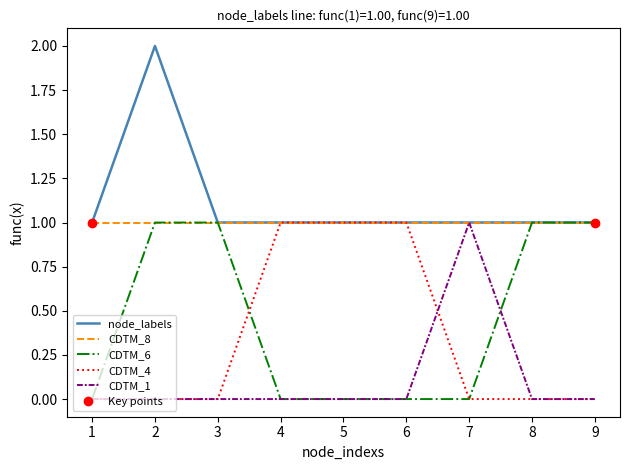

True or false: node_labels and CDTM_4 cross at least once.

False